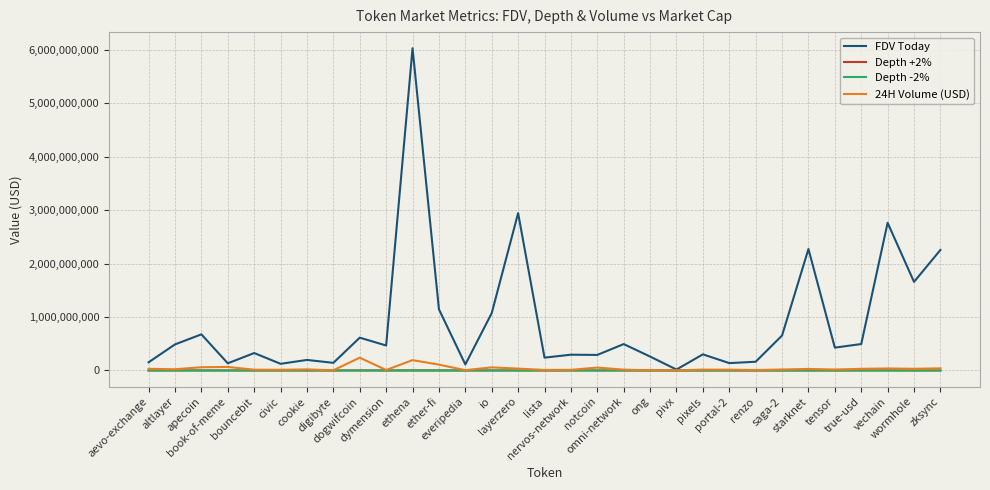

The value of Depth +2% at true-usd is 942174.3. True or false?

True